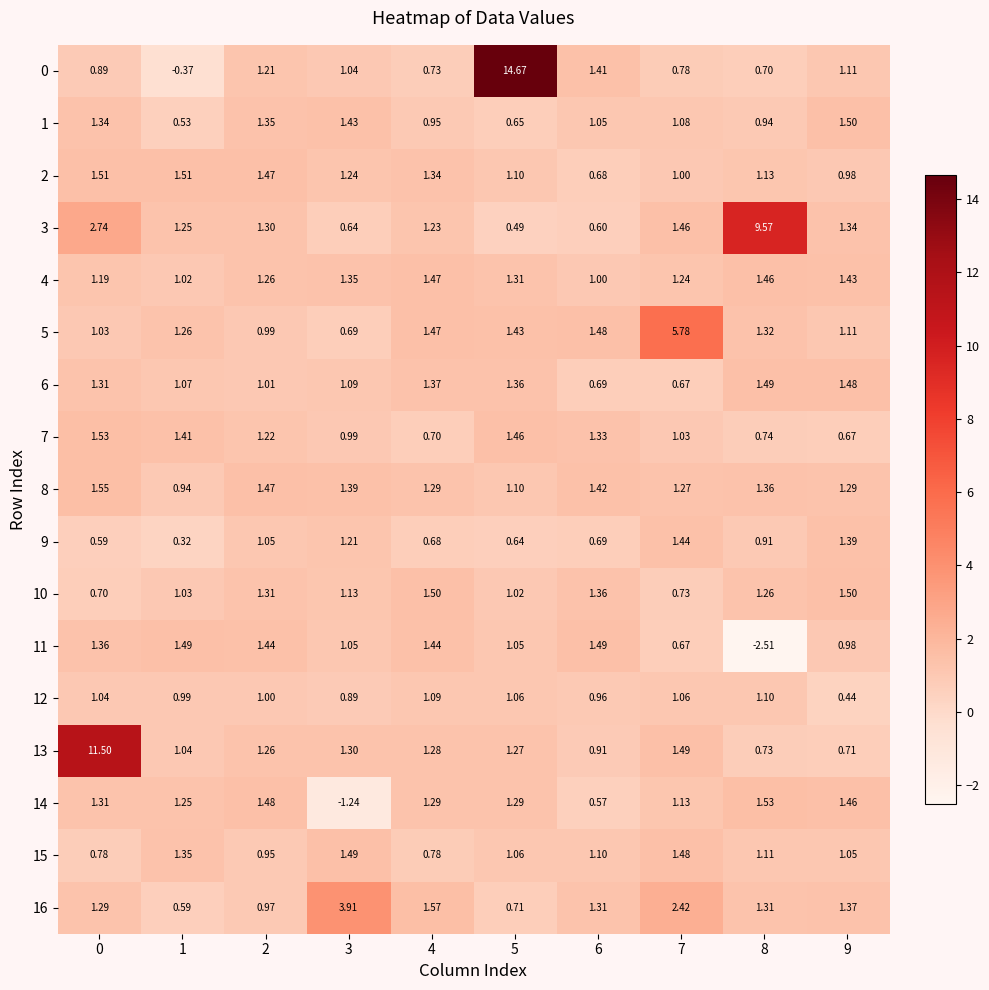

Is the value of 3 at 2 greater than the value of 2 at 5?

Yes